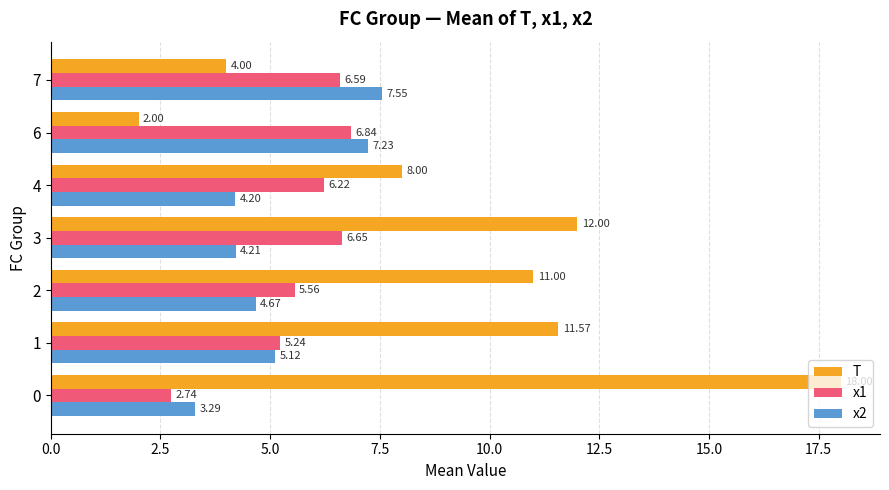

Which series has the largest total across all categories?

T